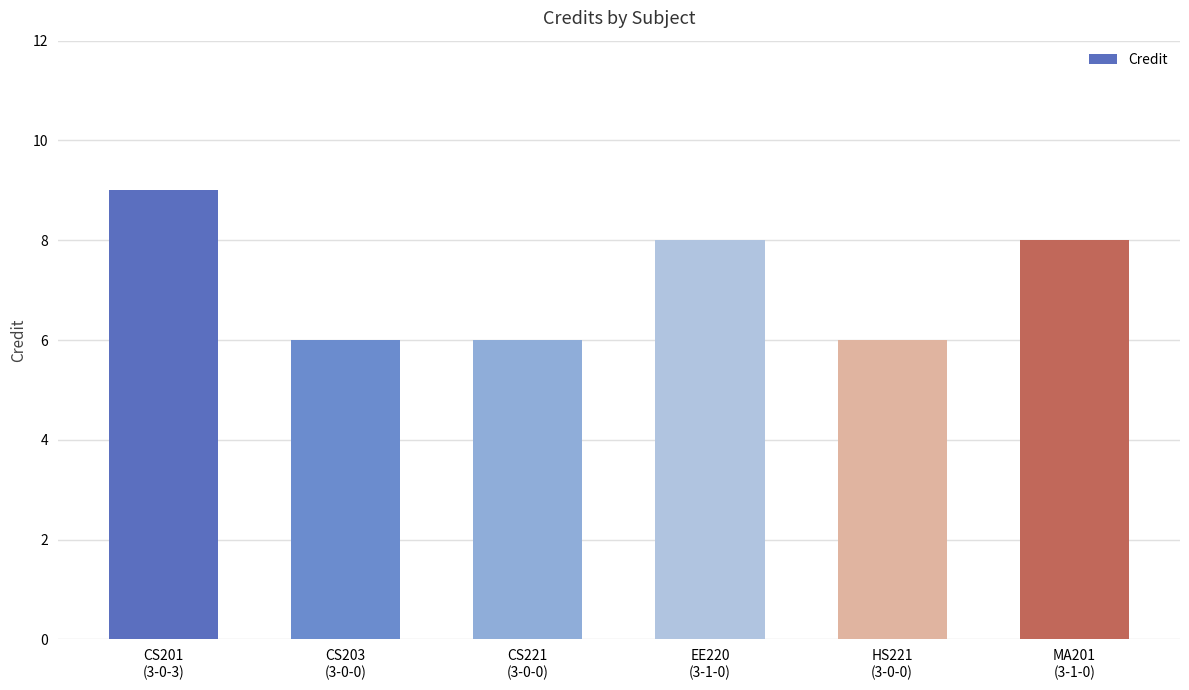

Reading left to right, list all the values displayed in this chart.

CS201
(3-0-3)=9	CS203
(3-0-0)=6	CS221
(3-0-0)=6	EE220
(3-1-0)=8	HS221
(3-0-0)=6	MA201
(3-1-0)=8